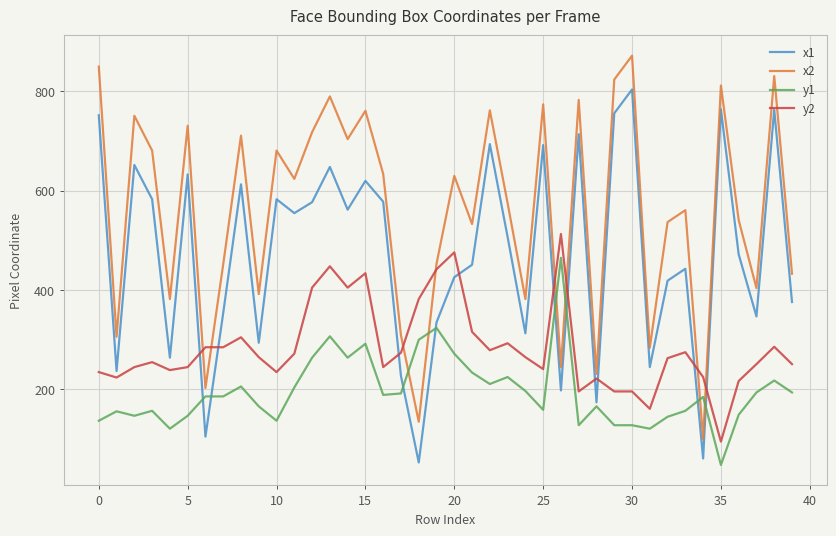

True or false: x2 and y1 intersect in this chart.

True